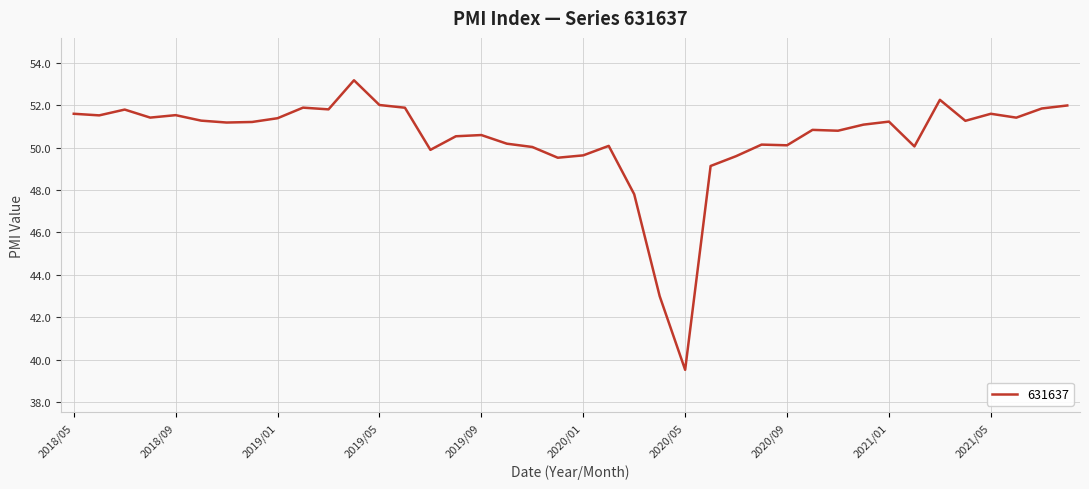

What is the minimum value shown in the chart?

39.5